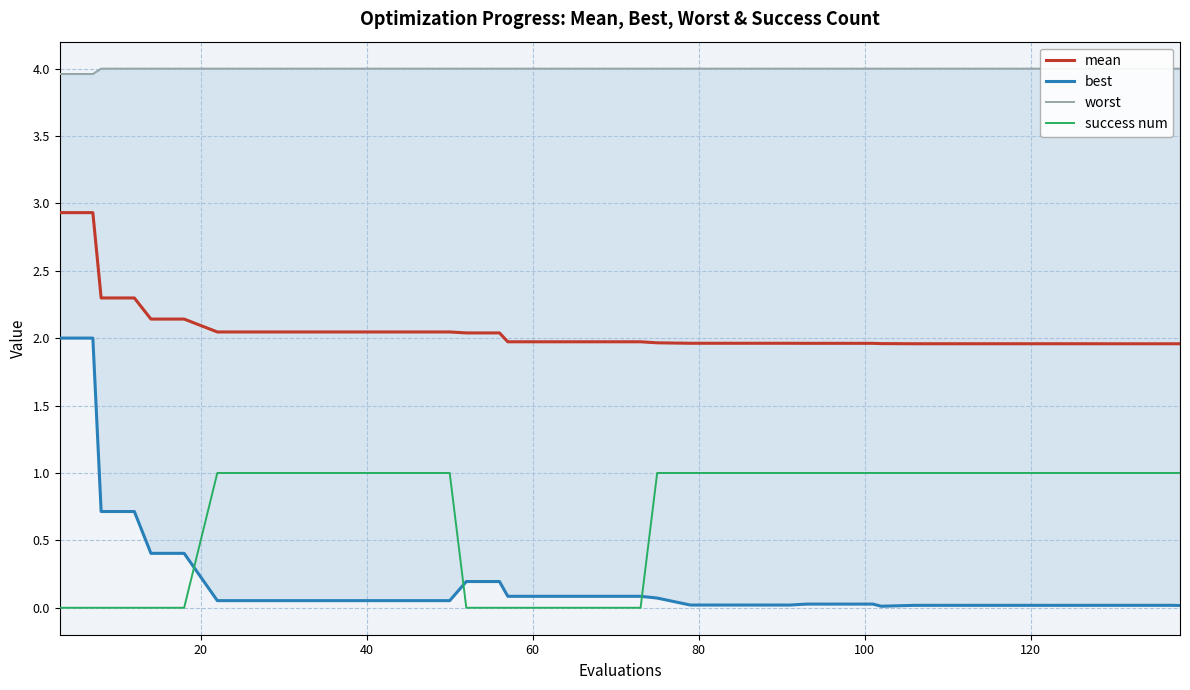

What is the highest value of the success num series?

1.0